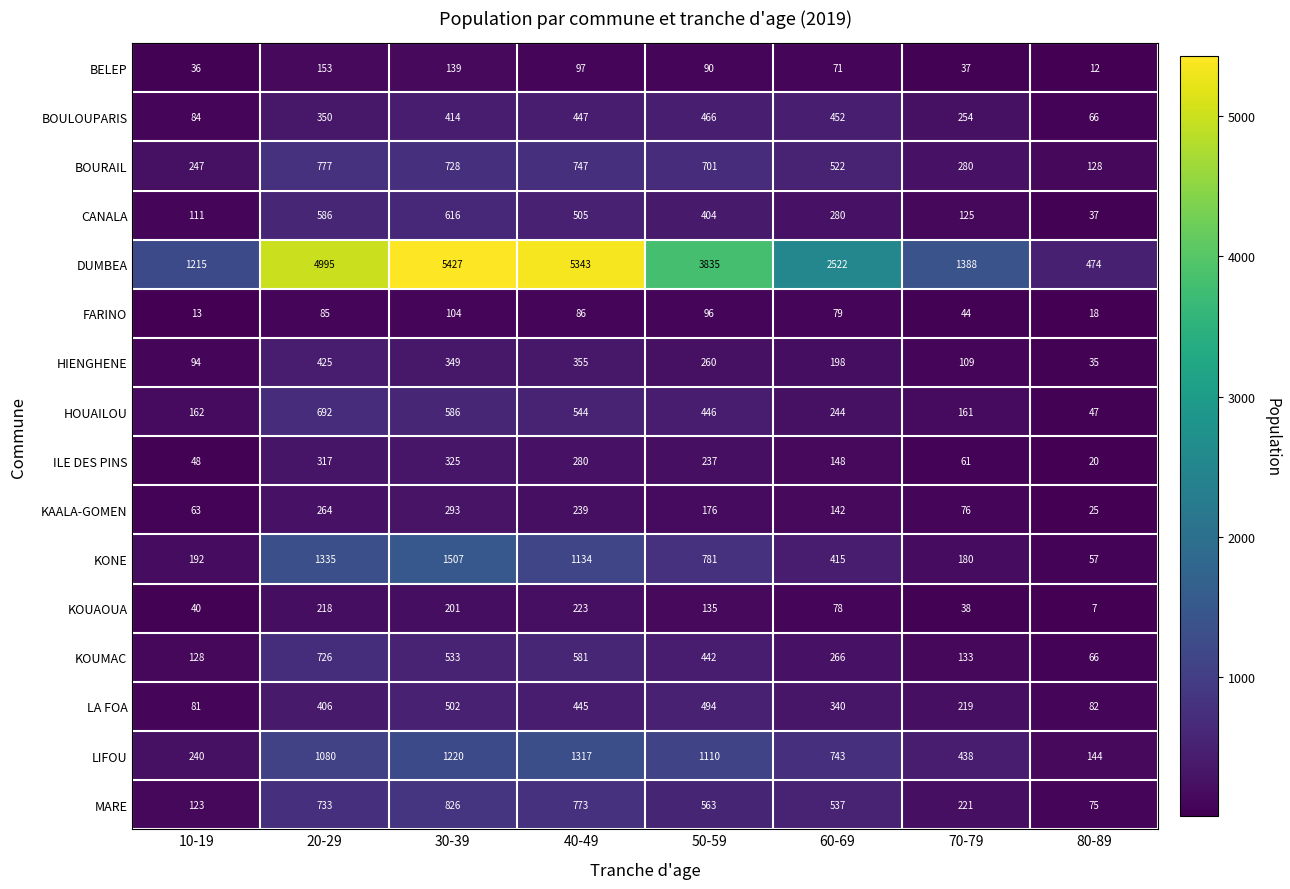

Which series has the widest spread of values?

DUMBEA